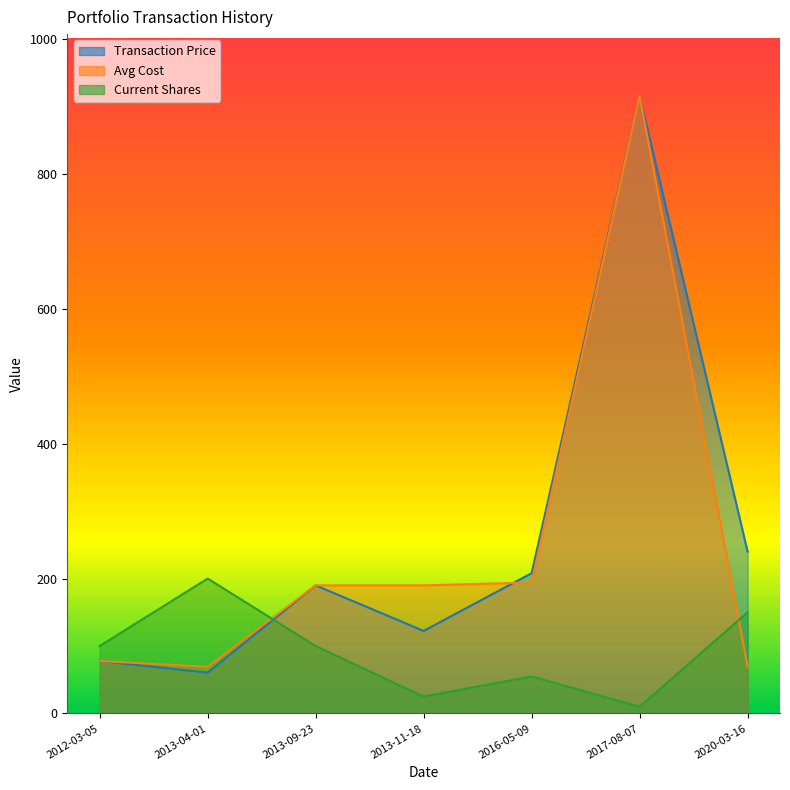

Rank the series at 2017-08-07 from lowest to highest value.

Current Shares, Transaction Price, Avg Cost